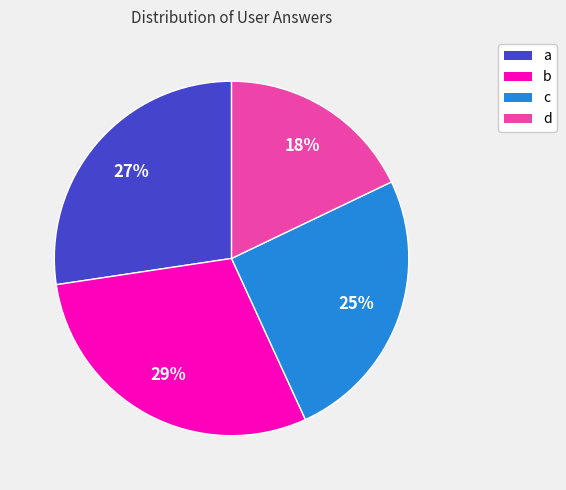

Is it true that d is 18% of the pie?

True